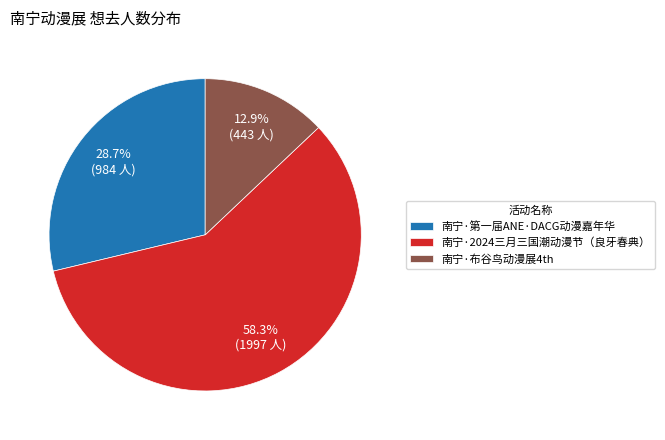

Is it true that 南宁·2024三月三国潮动漫节（良牙春典） is 58% of the pie?

True